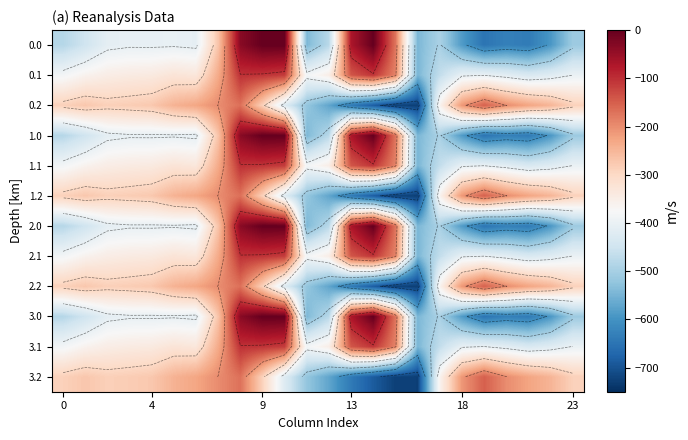

How many data points in 0.1 are above -347?

11